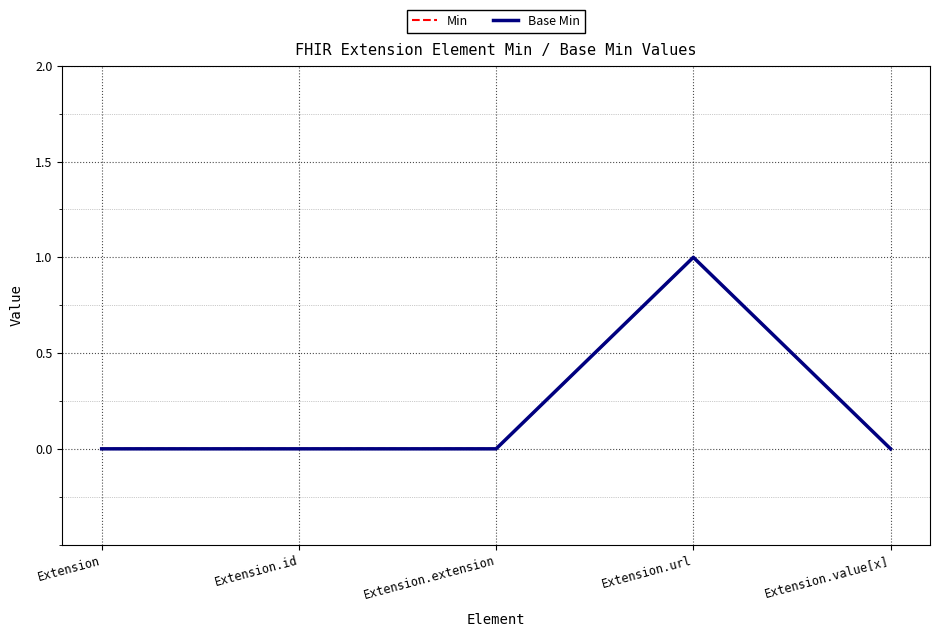

True or false: Base Min and Min cross at least once.

False